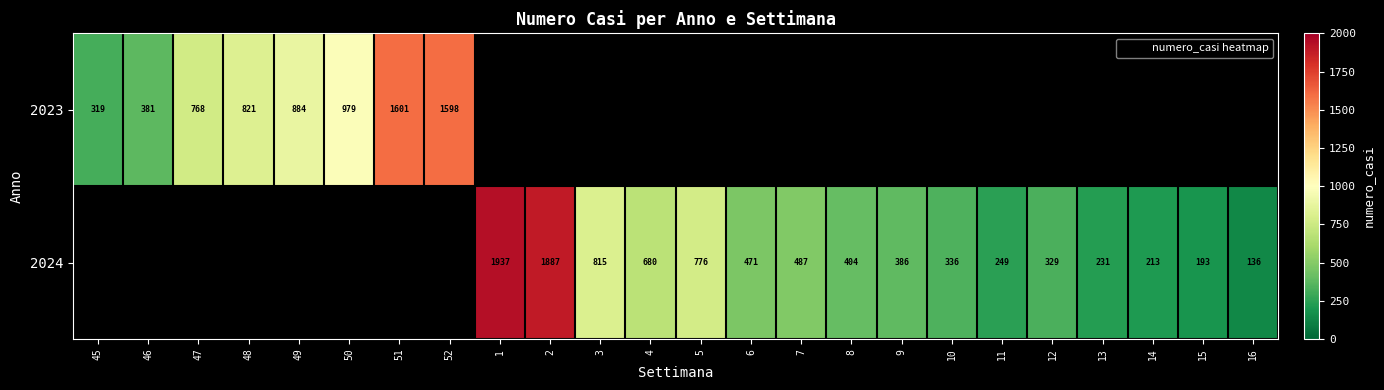

What value does the 2023 series have at 51?

1601.0